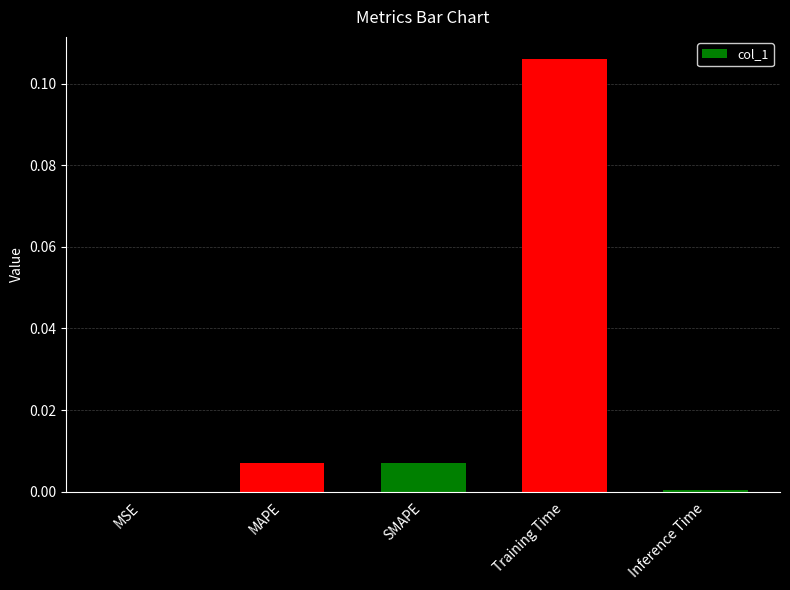

Which label corresponds to the largest value in the chart?

Training Time